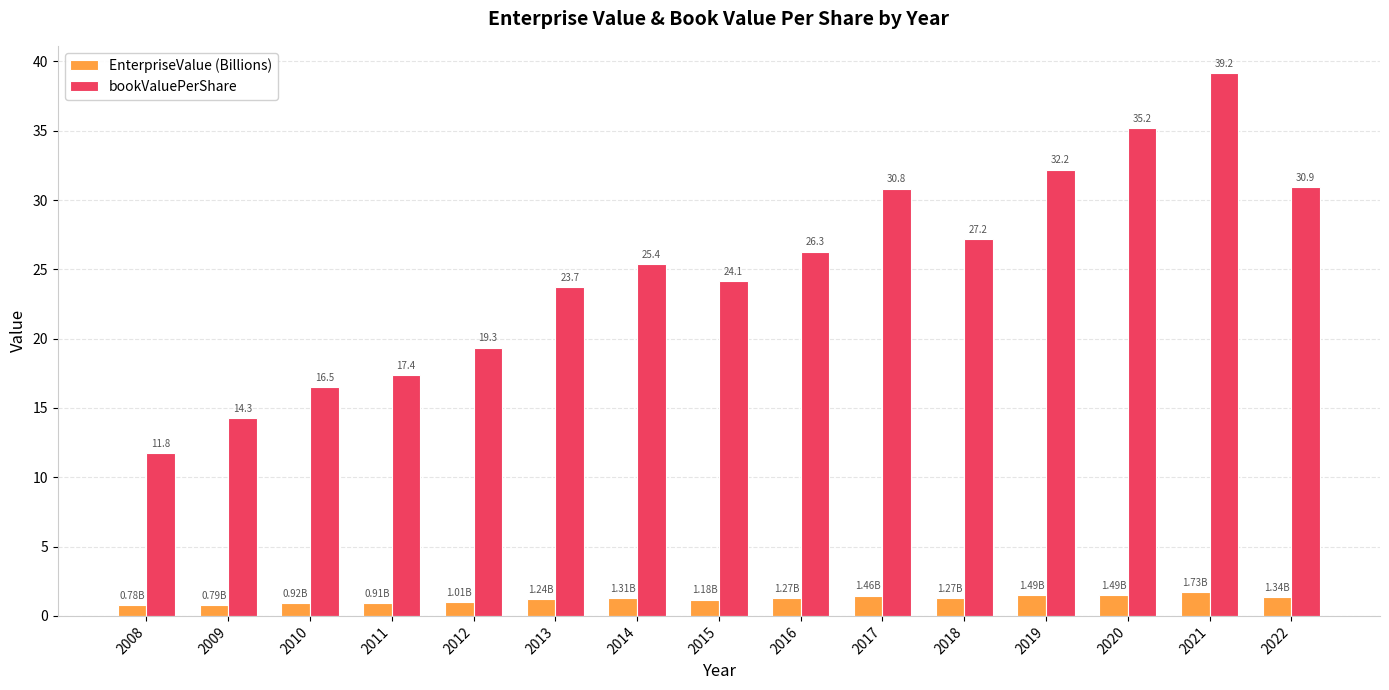

Which series has the largest range (max minus min)?

bookValuePerShare